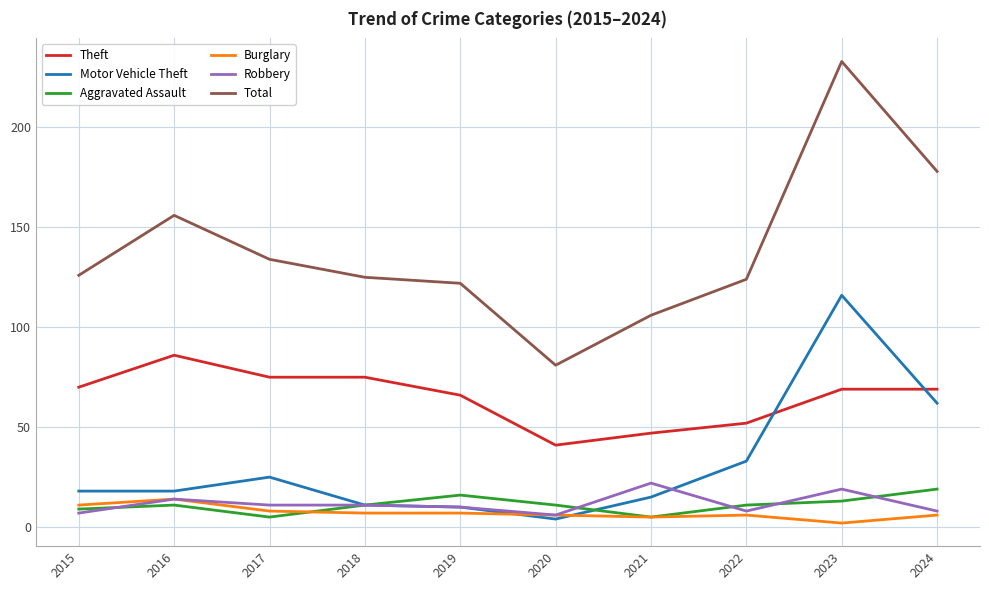

True or false: Burglary has more than 1 points higher than both neighbors.

True